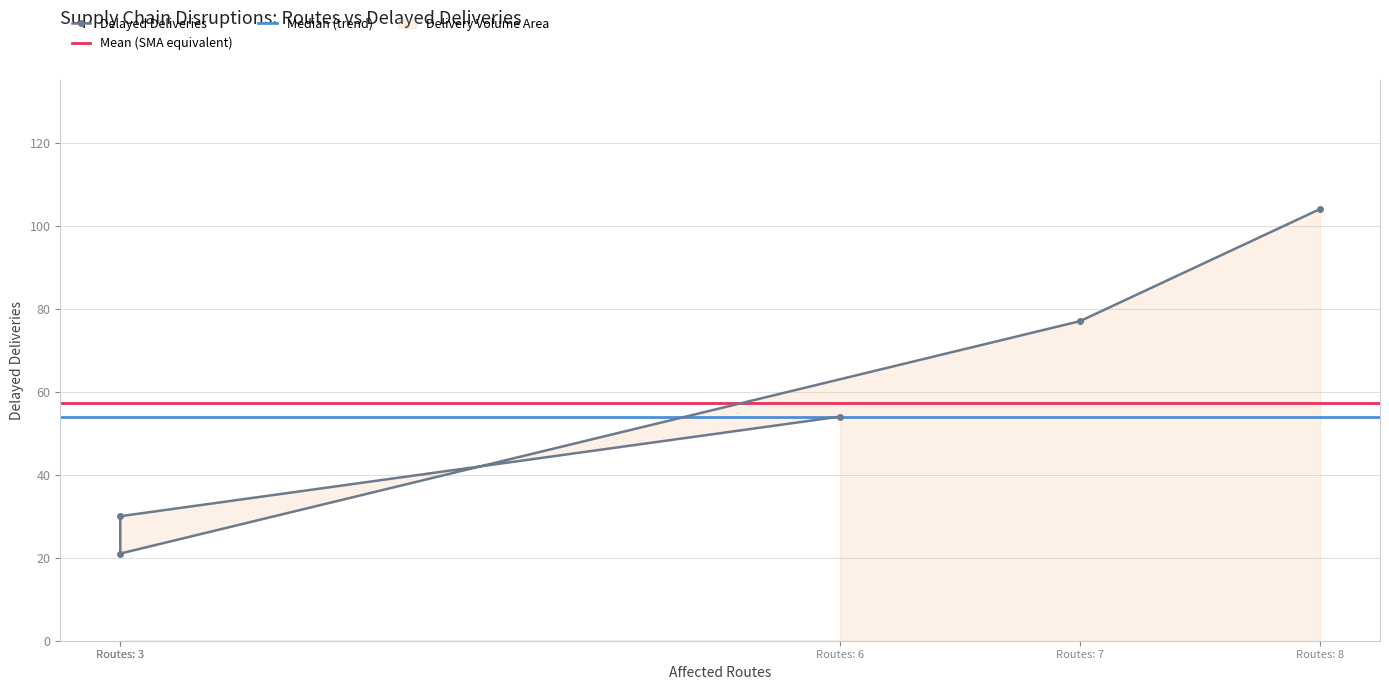

What is the value of the 4th point from the left?

77